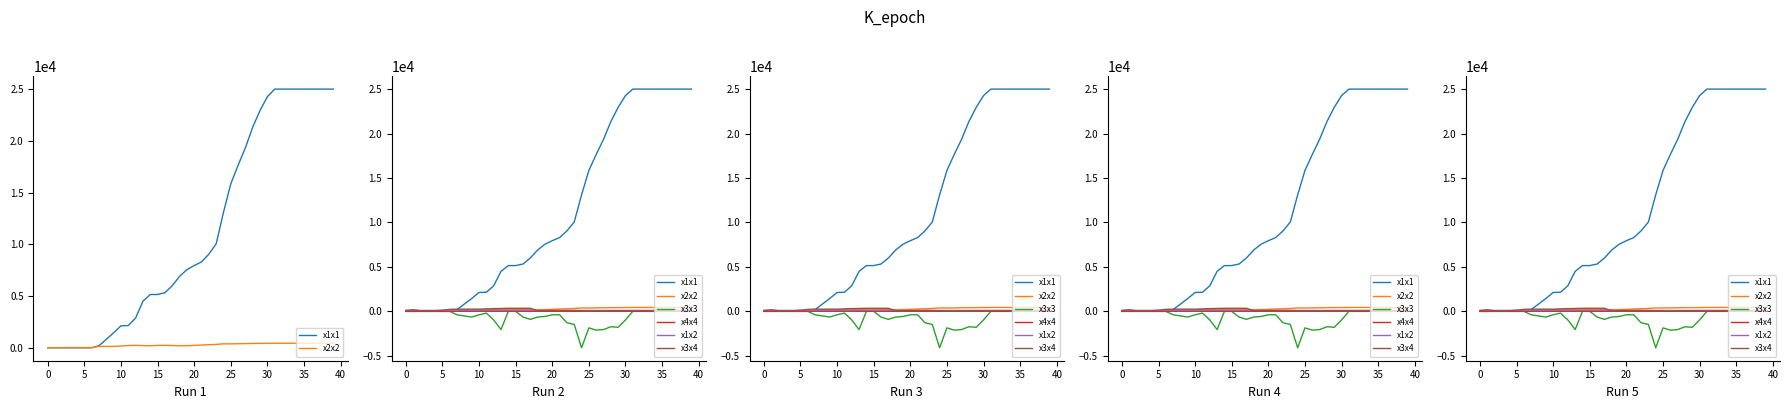

Which series ends up on top after the final intersection of x1x1 and x3x4?

x1x1